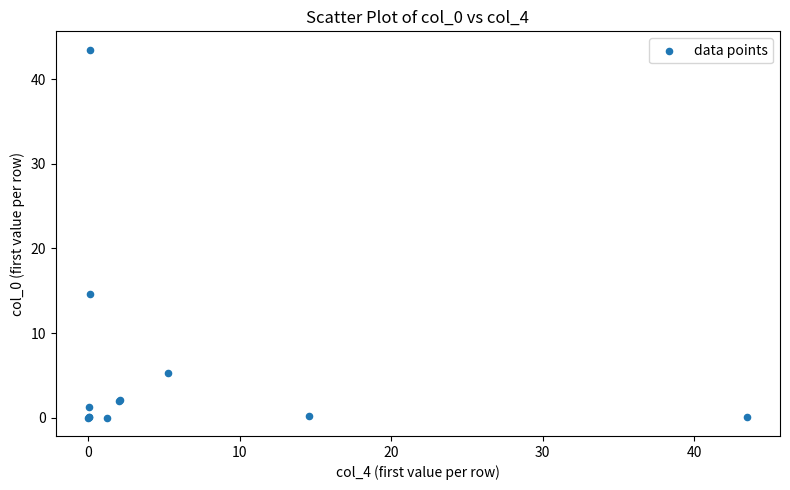

What Y value in the scatter plot is closest to 21?

14.6